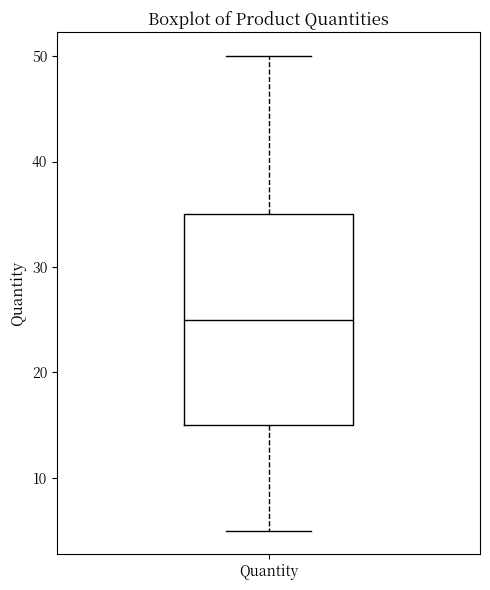

Read this box plot against the y-axis: the position of the median line, the range covered by the box, and the ends of both whiskers. The values are not printed on the chart, so give them approximately, as read against the axis.

median 25, box 15 to 35, whiskers 5 to 50